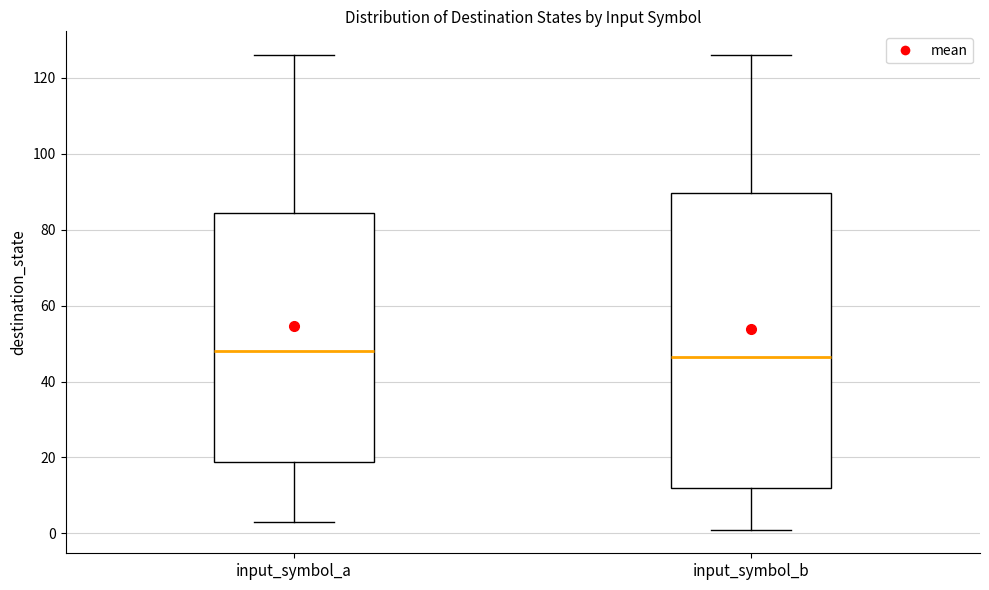

Where is the lower edge of the box for input_symbol_a on the y-axis? The values are not printed on the chart, so give them approximately, as read against the axis.

18